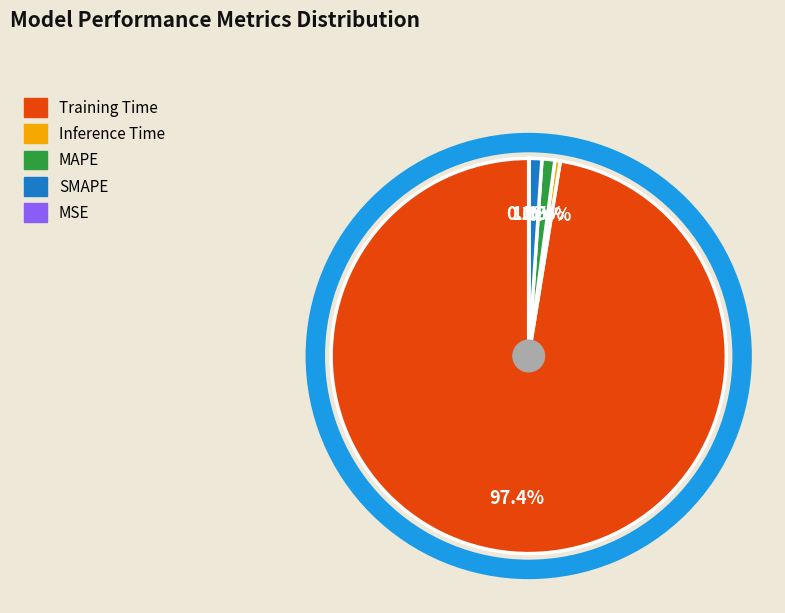

Between Training Time and MAPE, which is larger?

Training Time